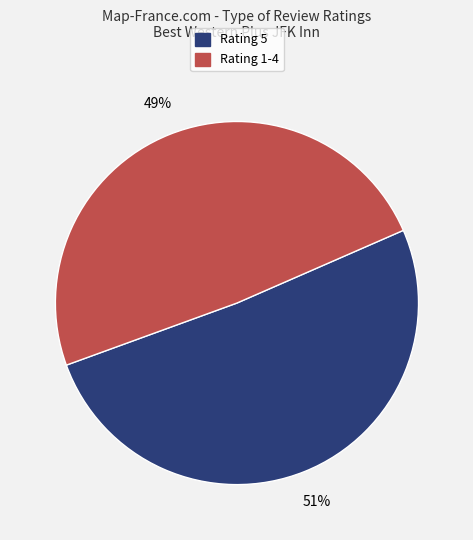

Is it true that Rating 5 is 39% of the pie?

False